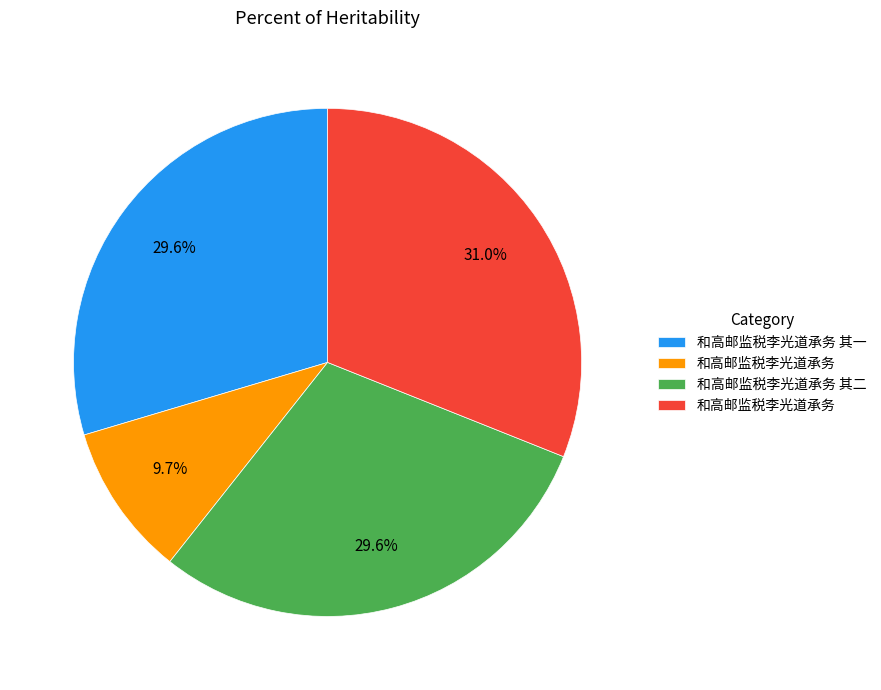

Does any single category account for the majority?

No